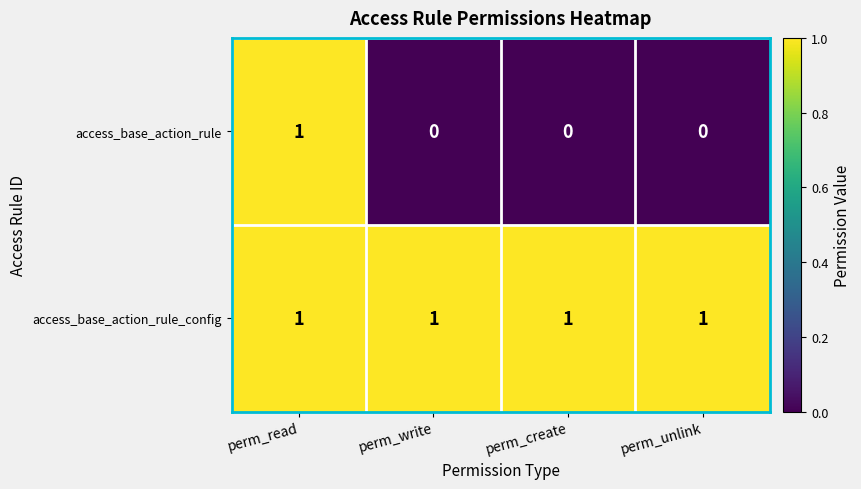

At perm_unlink, list the series in order from largest to smallest.

access_base_action_rule_config, access_base_action_rule